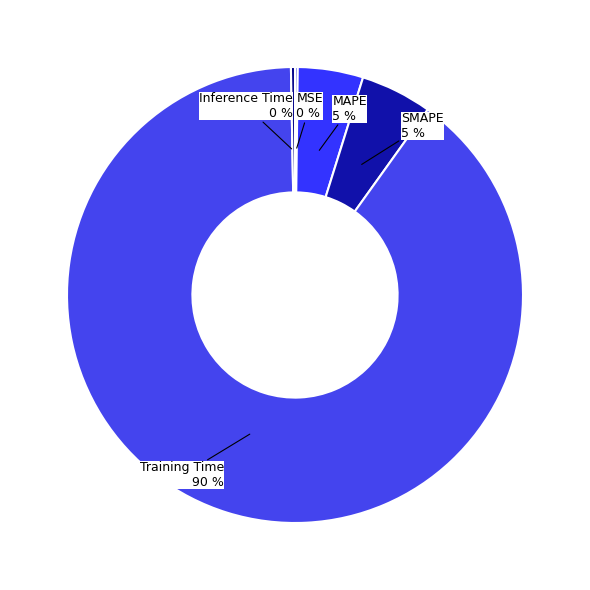

How many slices are in this pie chart?

5